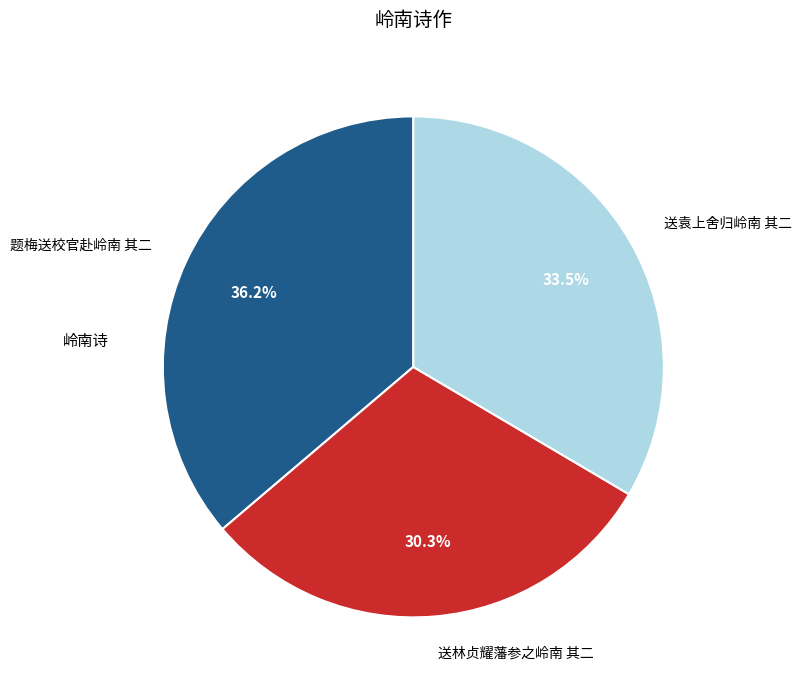

Is it true that 题梅送校官赴岭南 其二 is 36% of the pie?

True